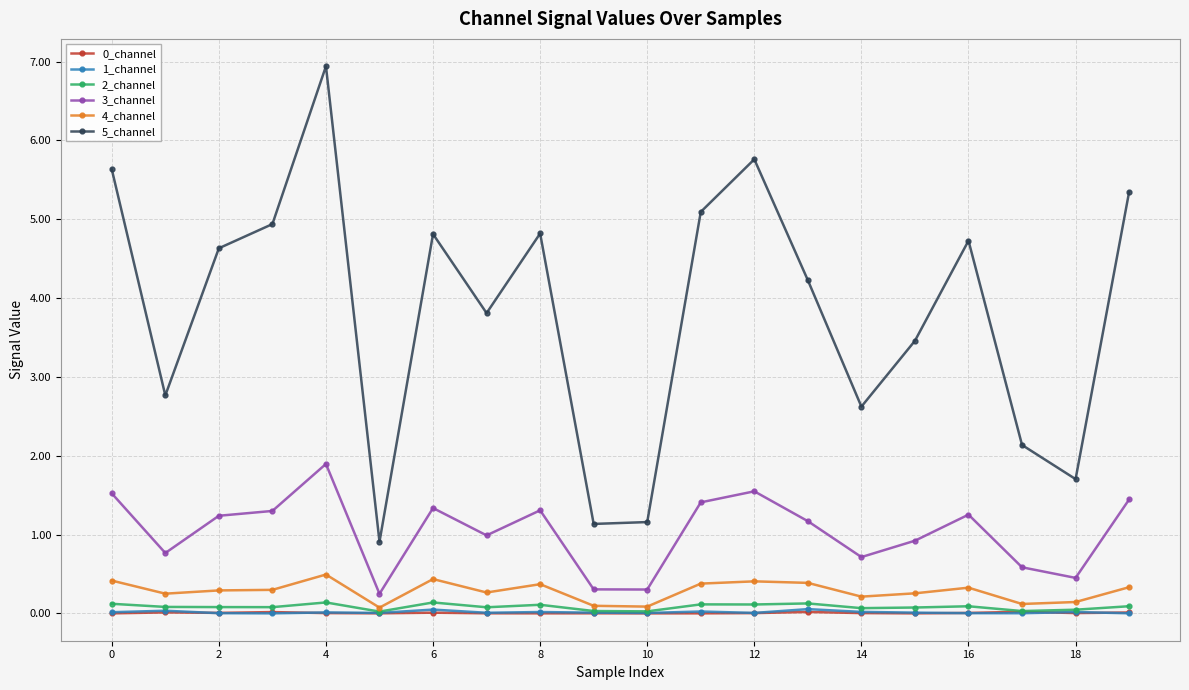

What is the greatest value displayed?

6.9